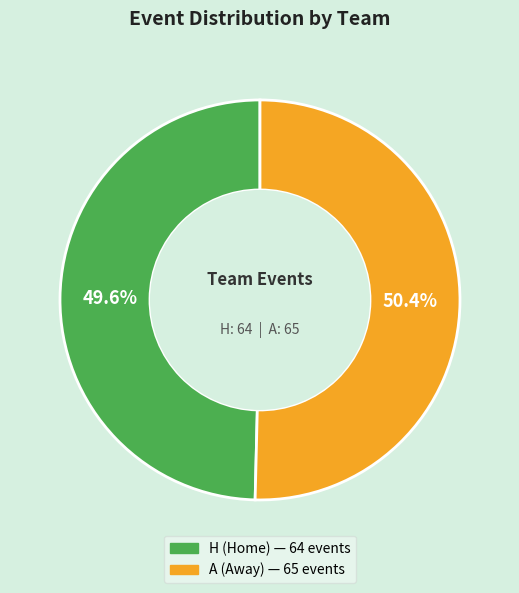

Which slice is the smallest?

H